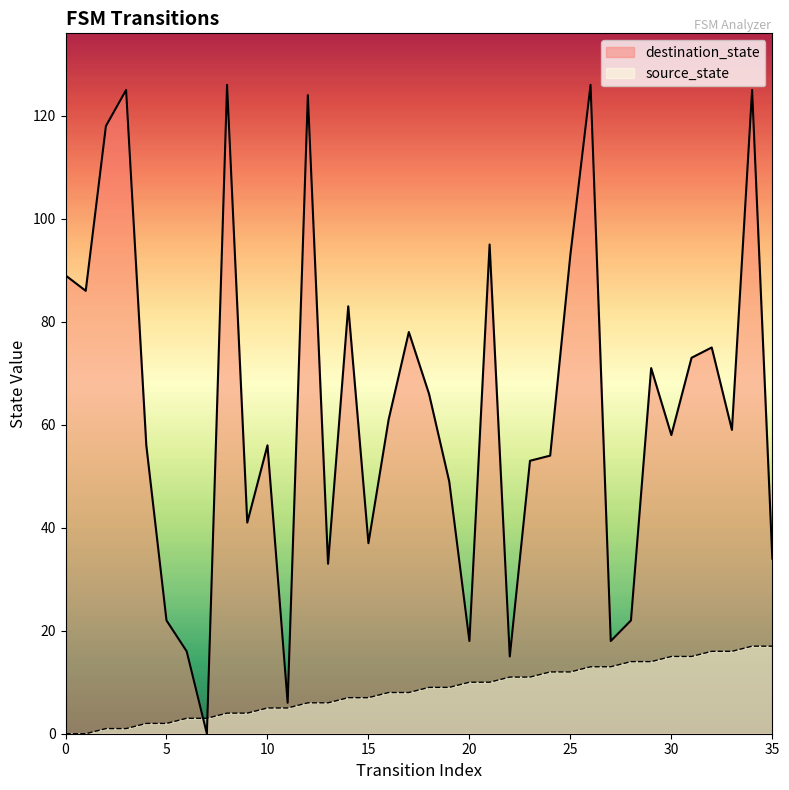

Which series ends up on top after the final intersection of destination_state and source_state?

destination_state